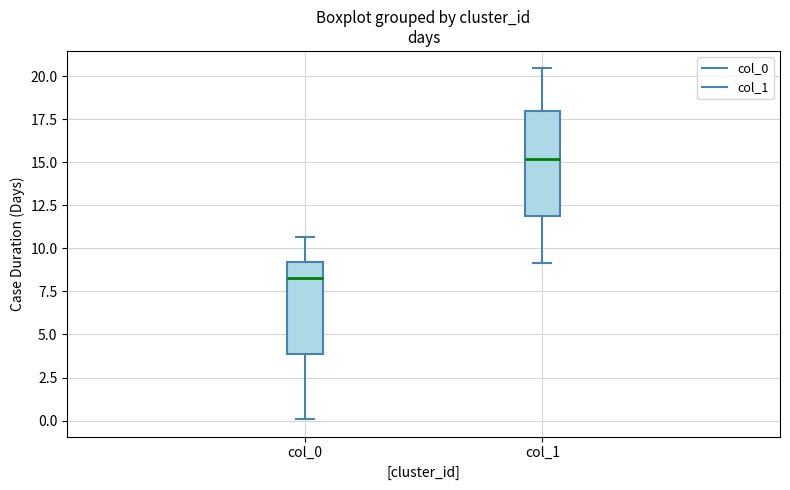

Comparing the boxes themselves (not the whiskers), which one is the tallest?

col_1